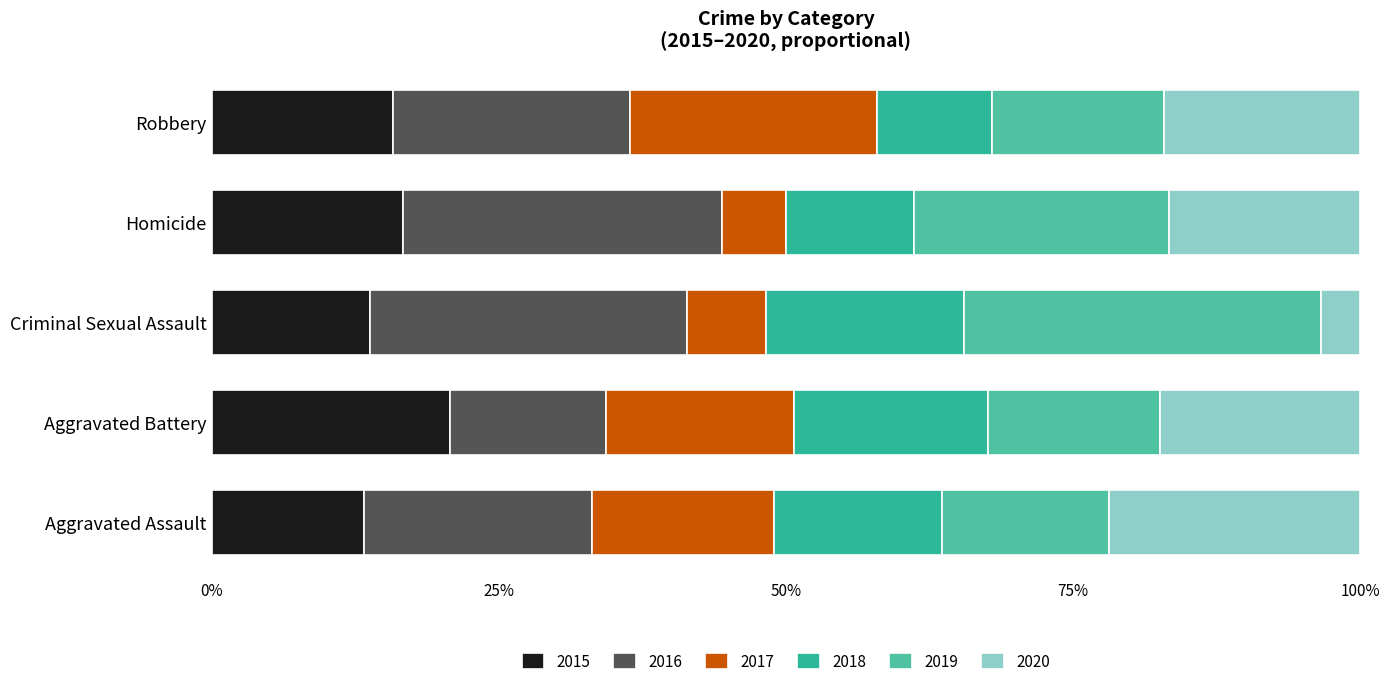

How many values in the 2015 series are below 15?

2